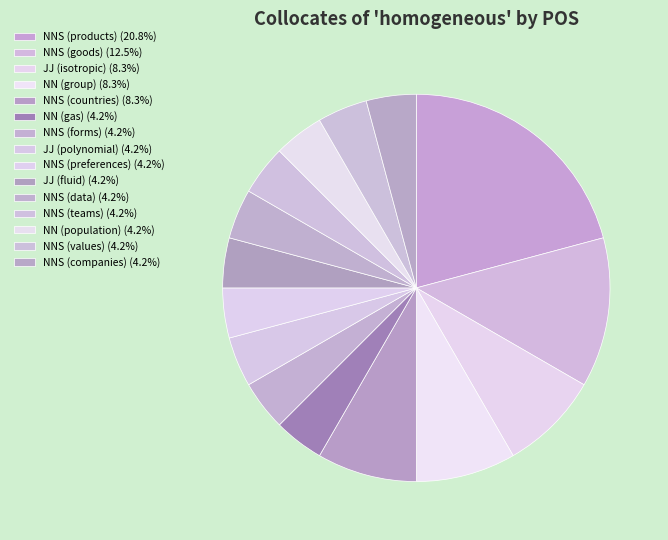

Is NNS (forms) the majority of the pie?

No